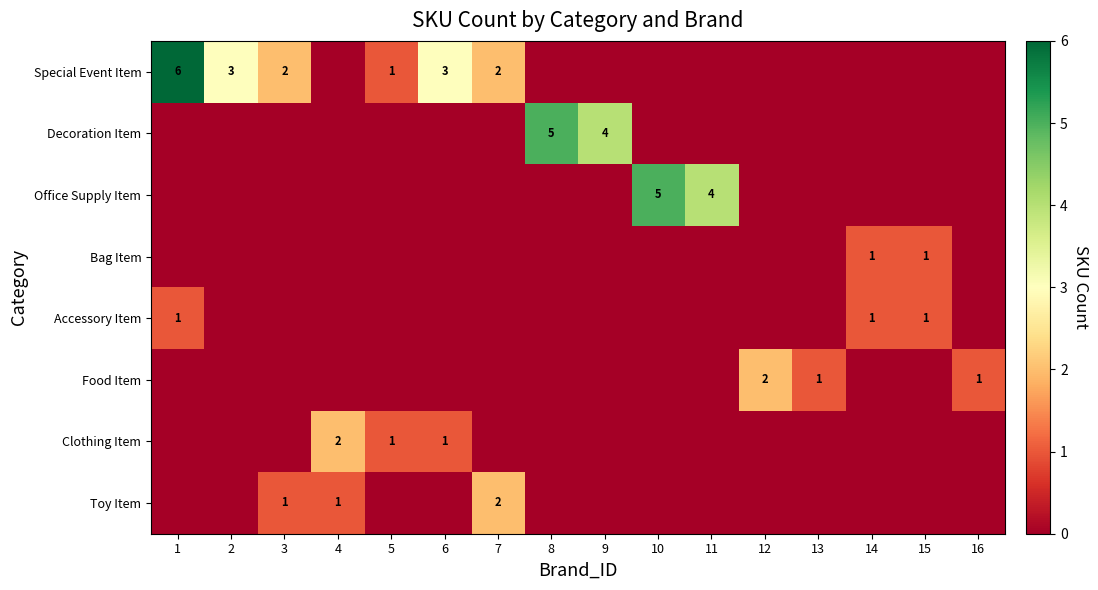

The value of Toy Item at 7 is 2. True or false?

True